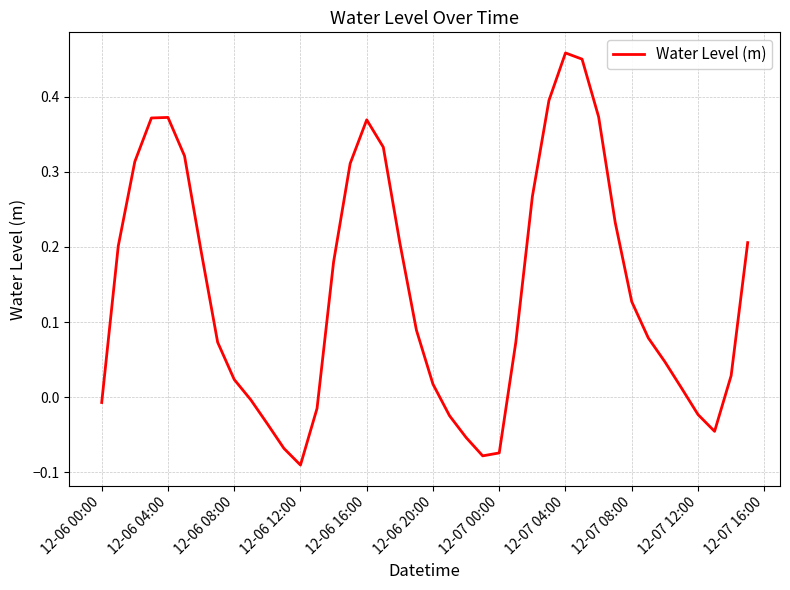

Which category has the lowest value across all series?

12-06 12:00